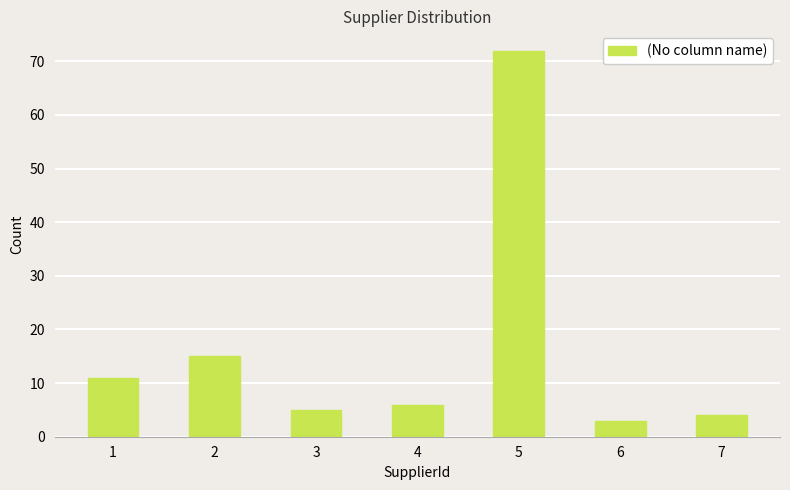

Does the chart contain any negative values?

No